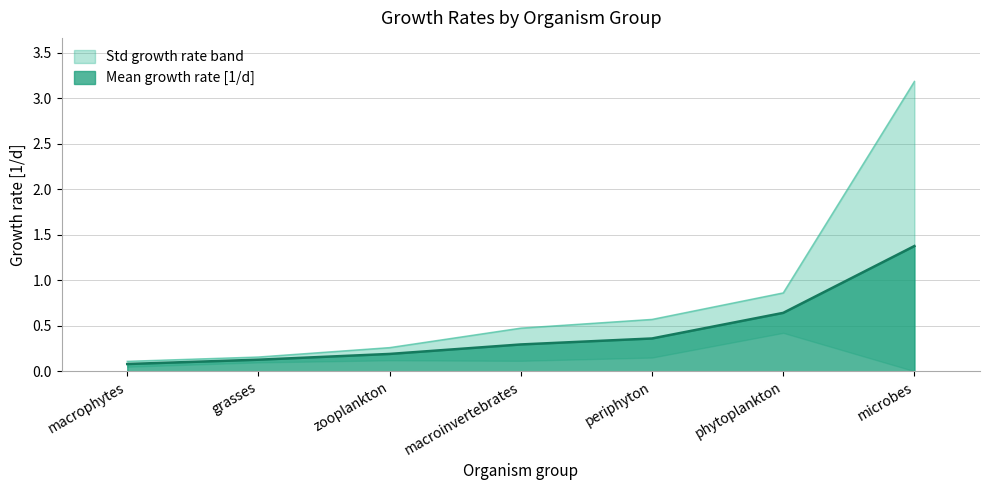

Reading right to left, list all the values displayed in this chart.

Mean growth rate [1/d]: 1.4	0.6	0.4	0.3	0.2	0.1	0.1
Std growth rate: 3.2	0.9	0.6	0.5	0.3	0.2	0.1